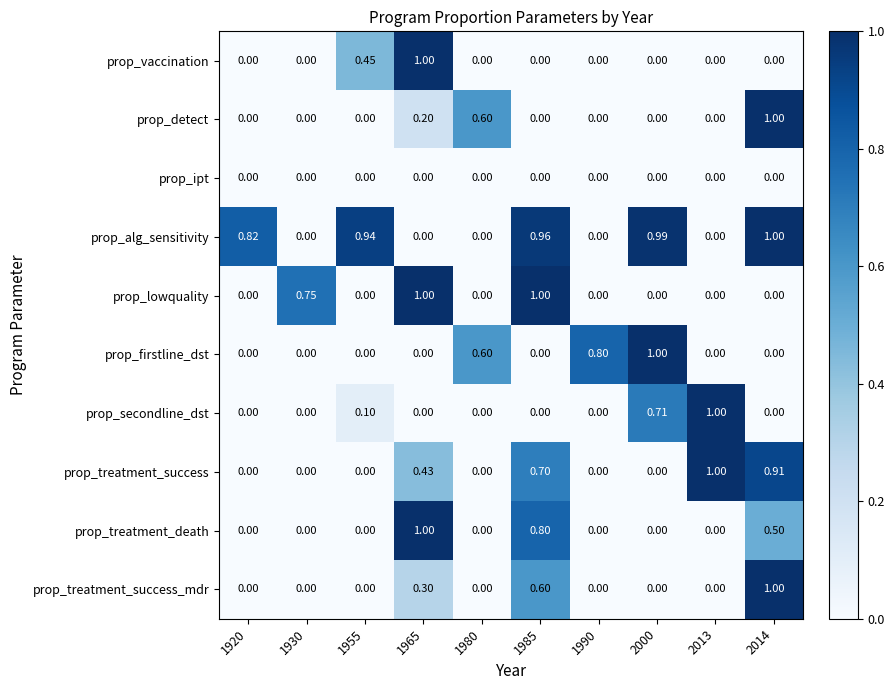

Which series has the largest total across all categories?

prop_alg_sensitivity